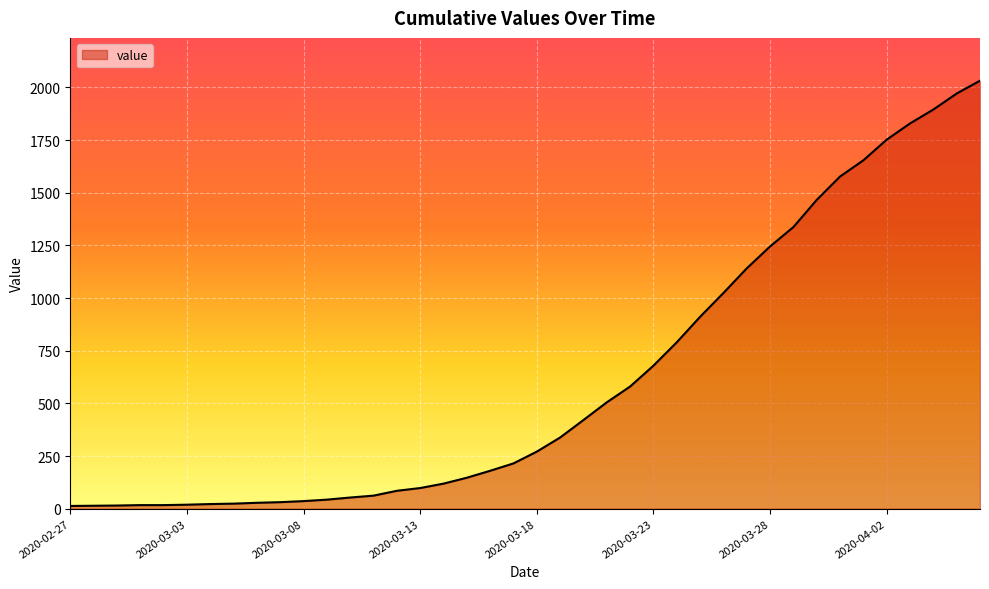

What is the greatest value displayed?

2032